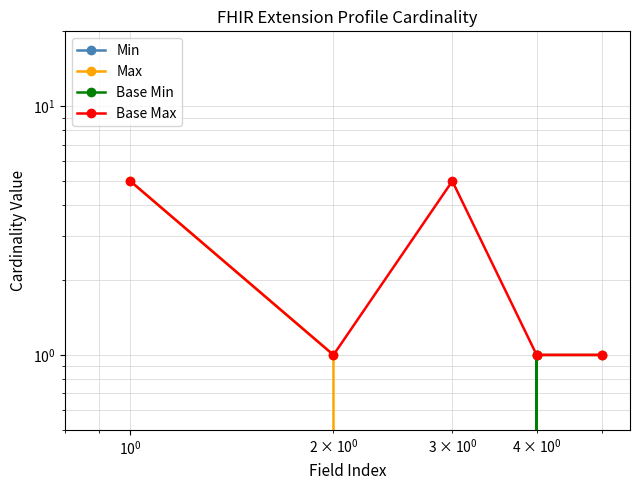

True or false: Min and Max cross at least once.

False